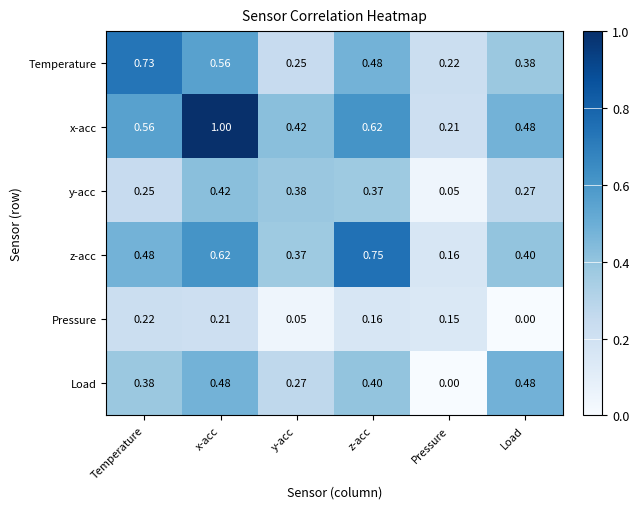

What is the difference between the highest and lowest values at y-acc?

0.4